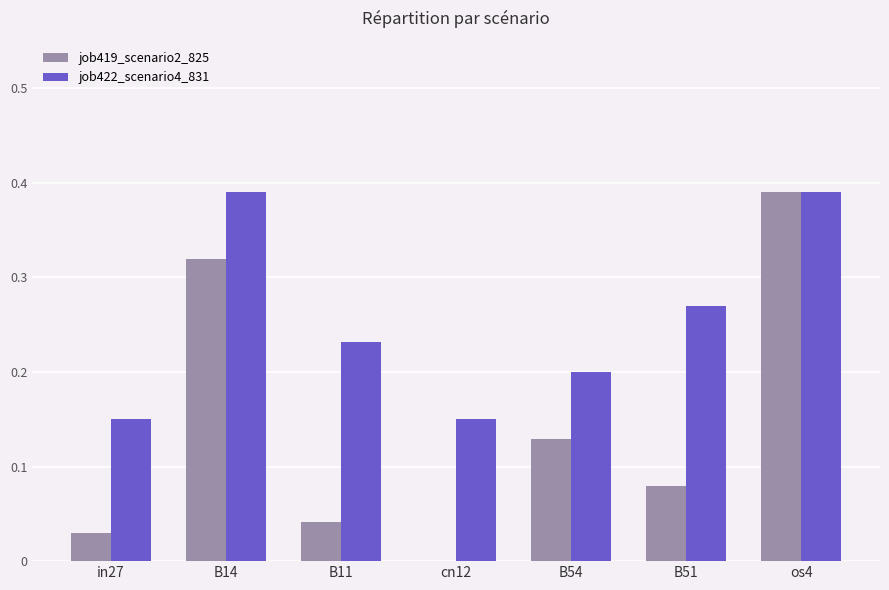

Which series changed the most between B11 and cn12?

job422_scenario4_831